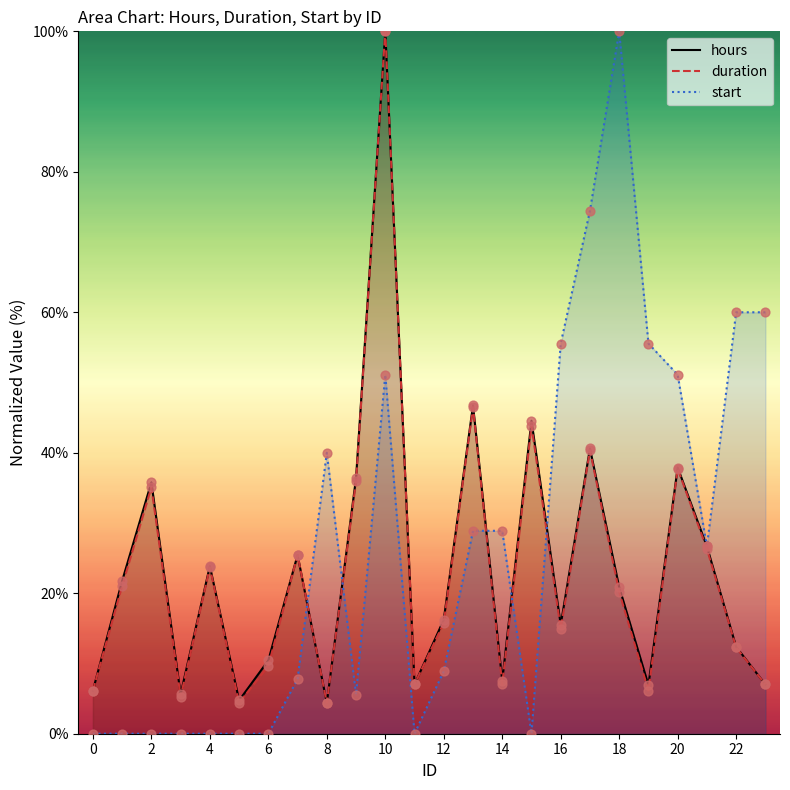

At how many categories does at least one series exceed 45?

9